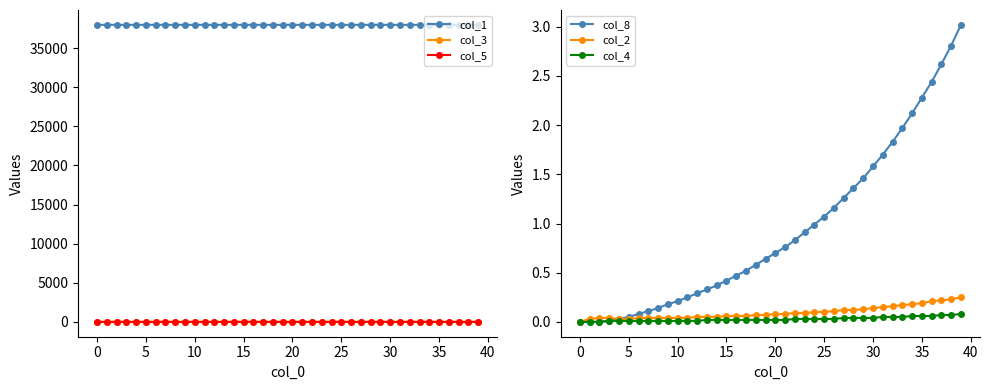

What is the highest value of the col_8 series?

3.0